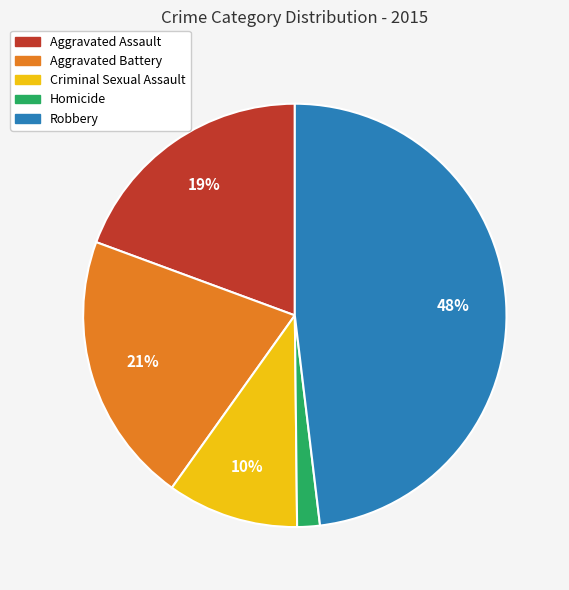

Which category has the biggest portion of the pie?

Robbery